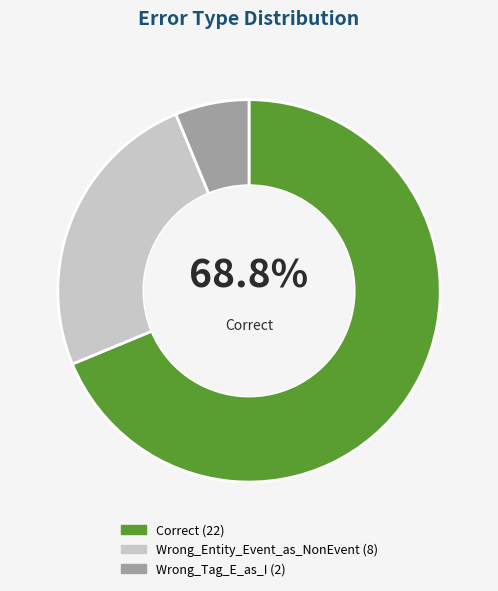

Is there a majority slice in this chart?

Yes